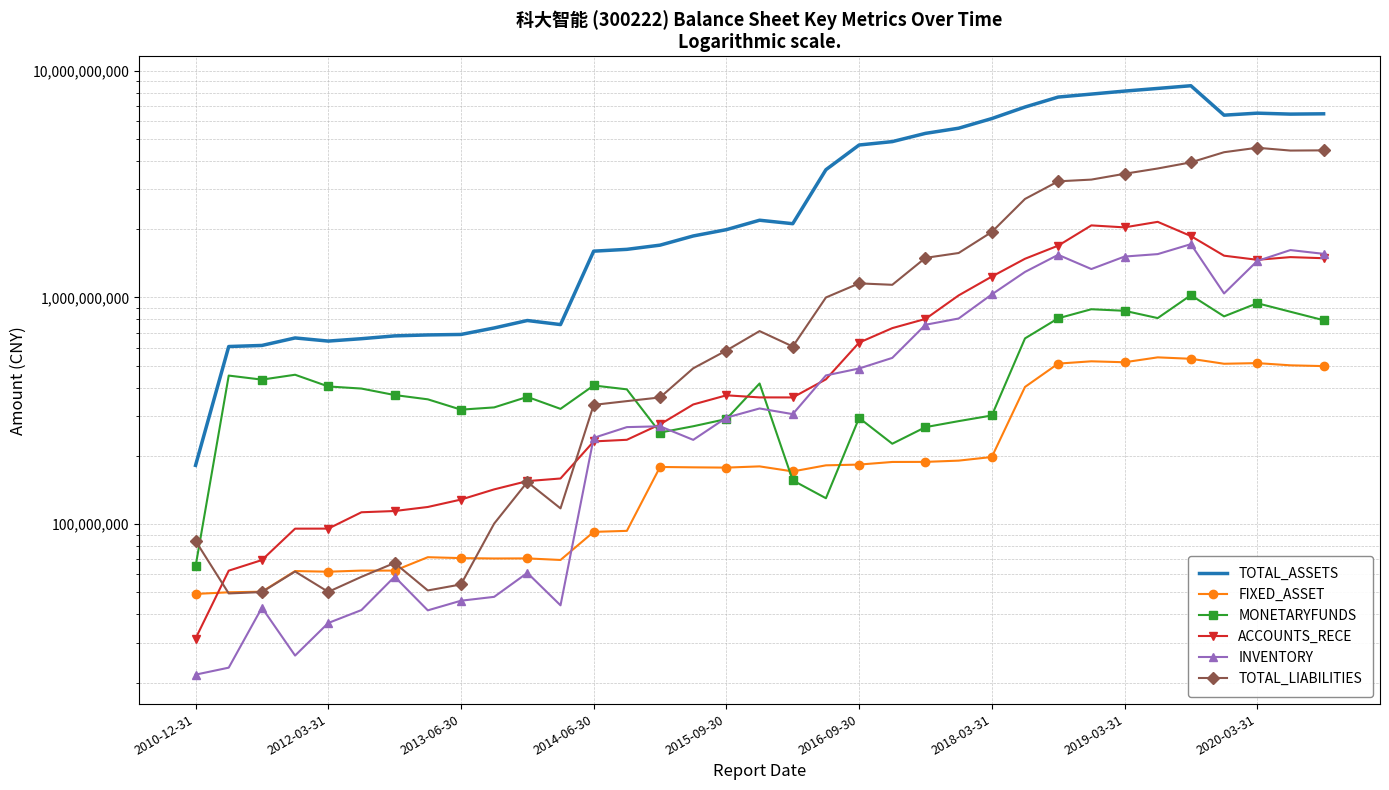

What is the approximate value of FIXED_ASSET at 2019-03-31?

517528423.5